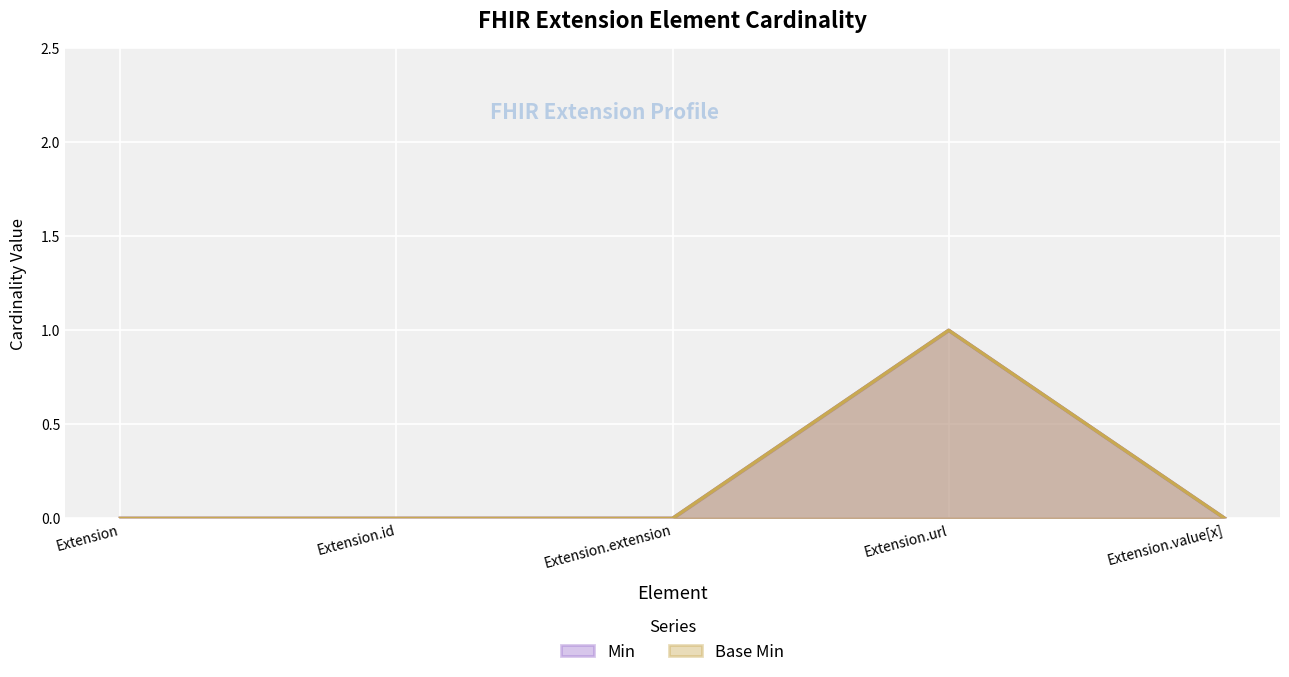

What is the greatest value displayed?

1